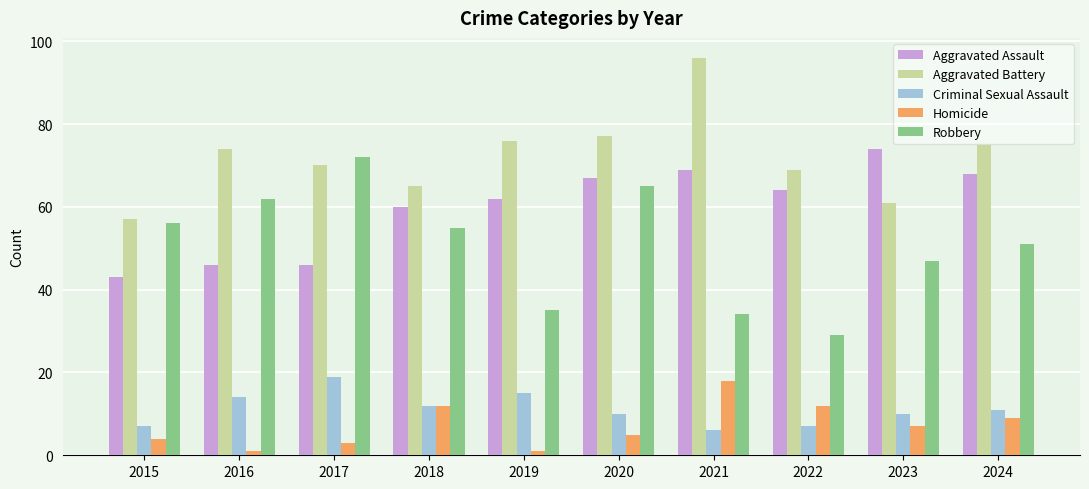

What is the value of the Homicide bar at the 10th from the left?

9